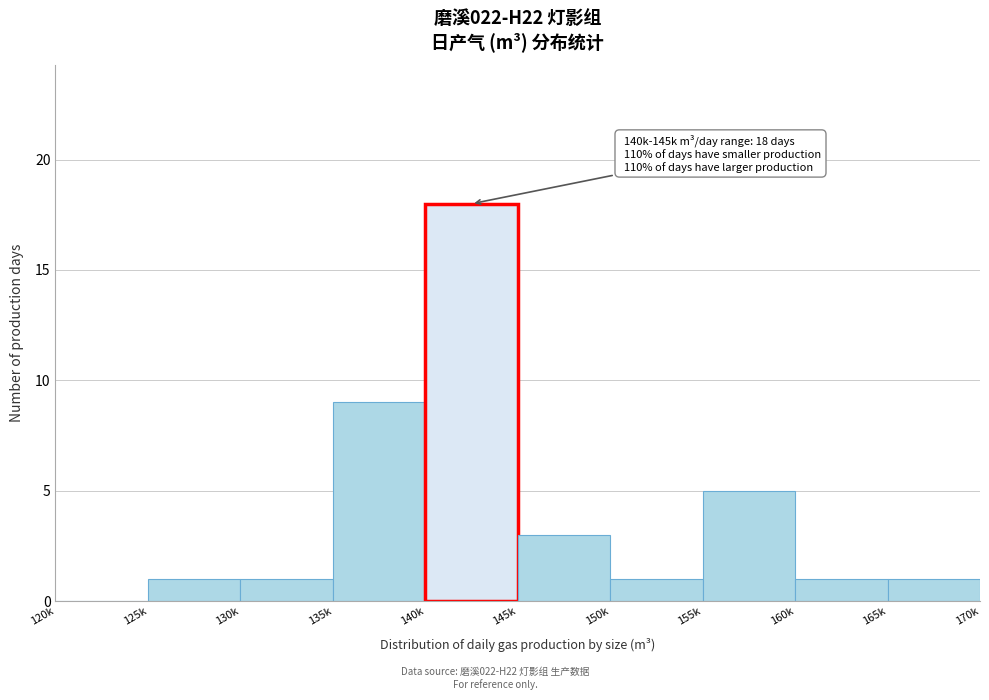

Reading left to right, extract all data points from this chart.

120k=0	125k=1	130k=1	135k=9	140k=18	145k=3	150k=1	155k=5	160k=1	165k=1